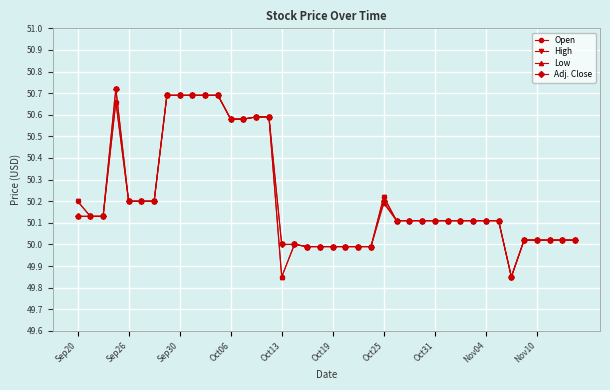

True or false: Low has more than 0 points higher than both neighbors.

True